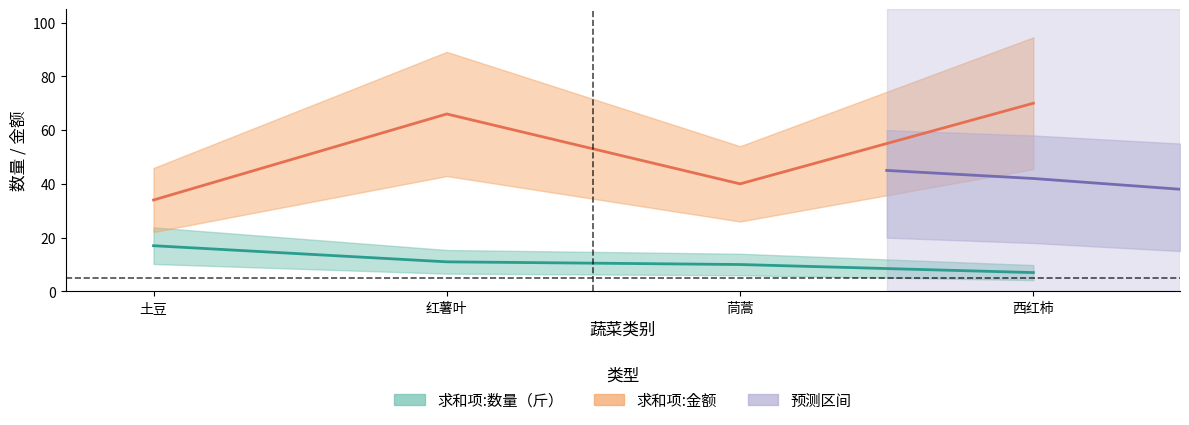

Which series has the largest total across all categories?

求和项:金额